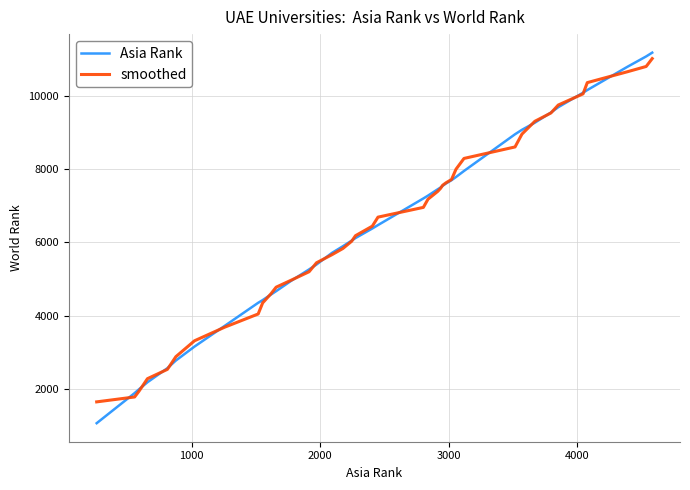

What is the maximum value for Asia Rank?

11175.0